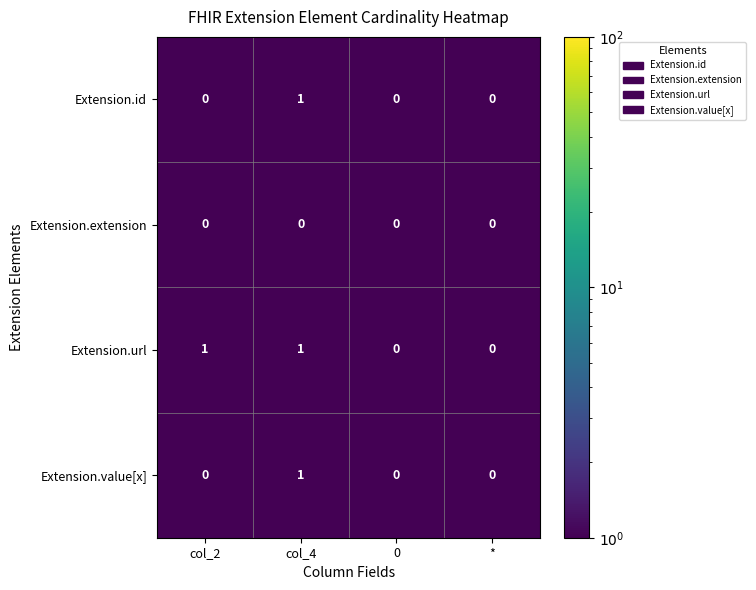

At which label does Extension.value[x] reach its peak?

col_4